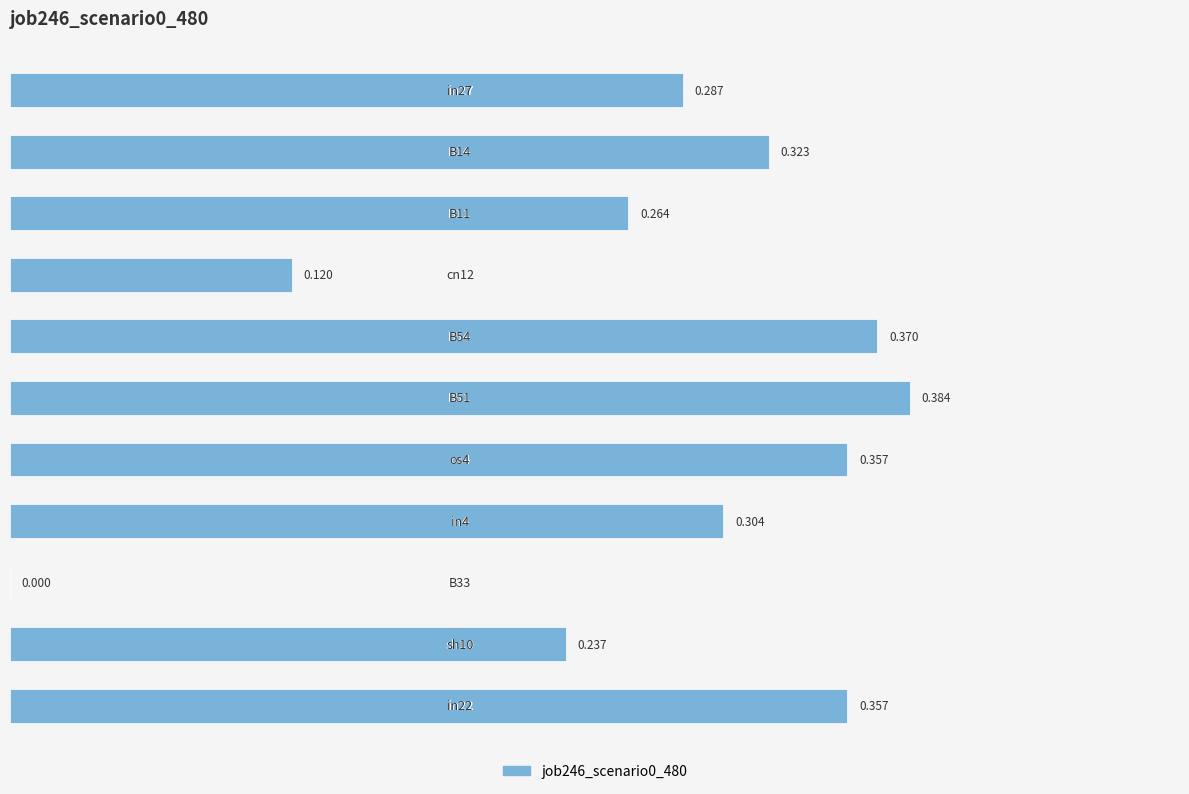

Are the bars horizontal?

Yes